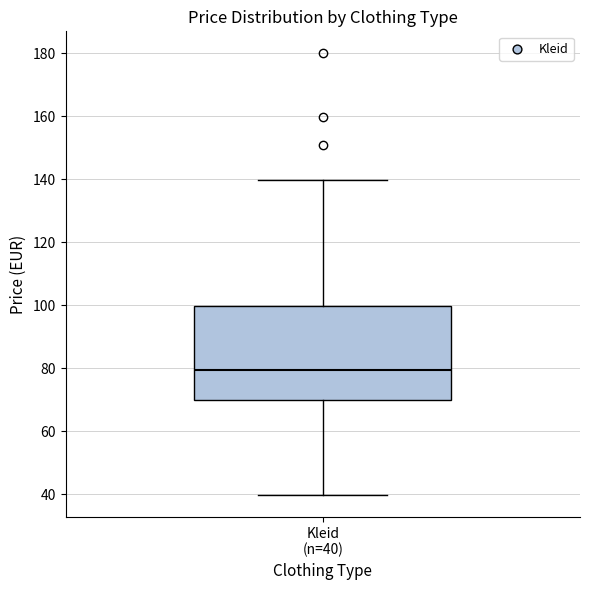

Read this box plot against the y-axis: the position of the median line, the range covered by the box, and the ends of both whiskers. The values are not printed on the chart, so give them approximately, as read against the axis.

median 80, box 70 to 100, whiskers 40 to 140